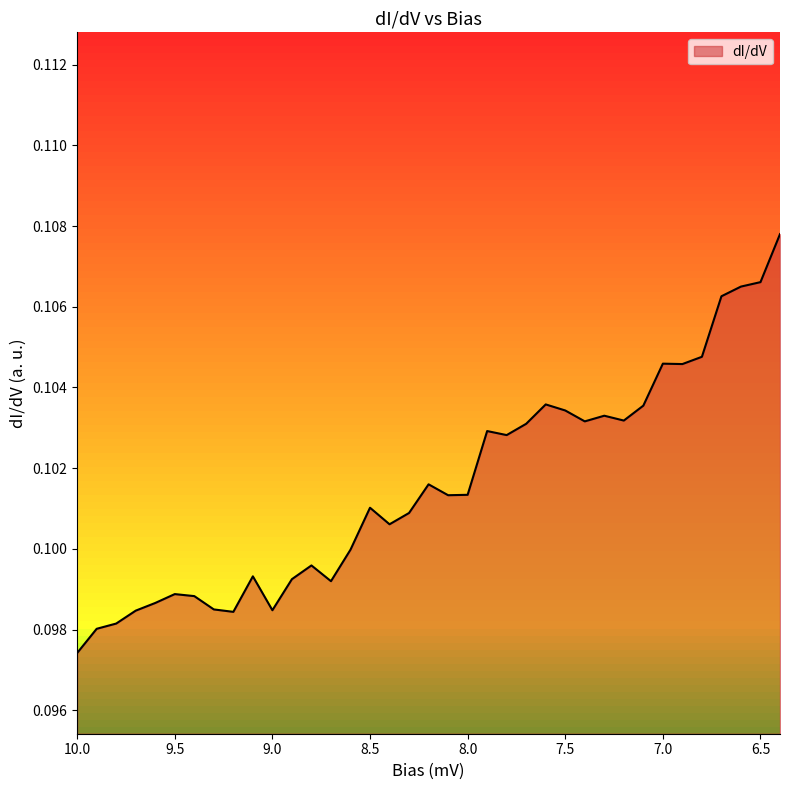

What is the value of the 30th point from the left?

0.1